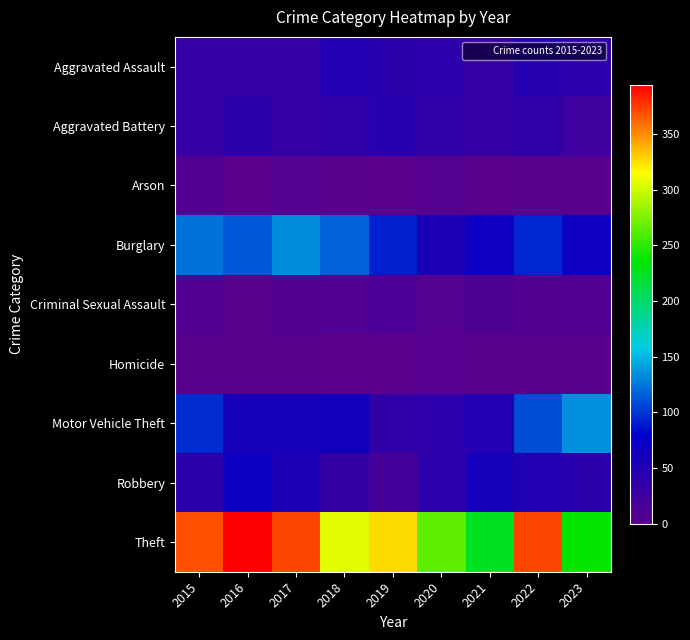

Which series has the largest range (max minus min)?

Theft